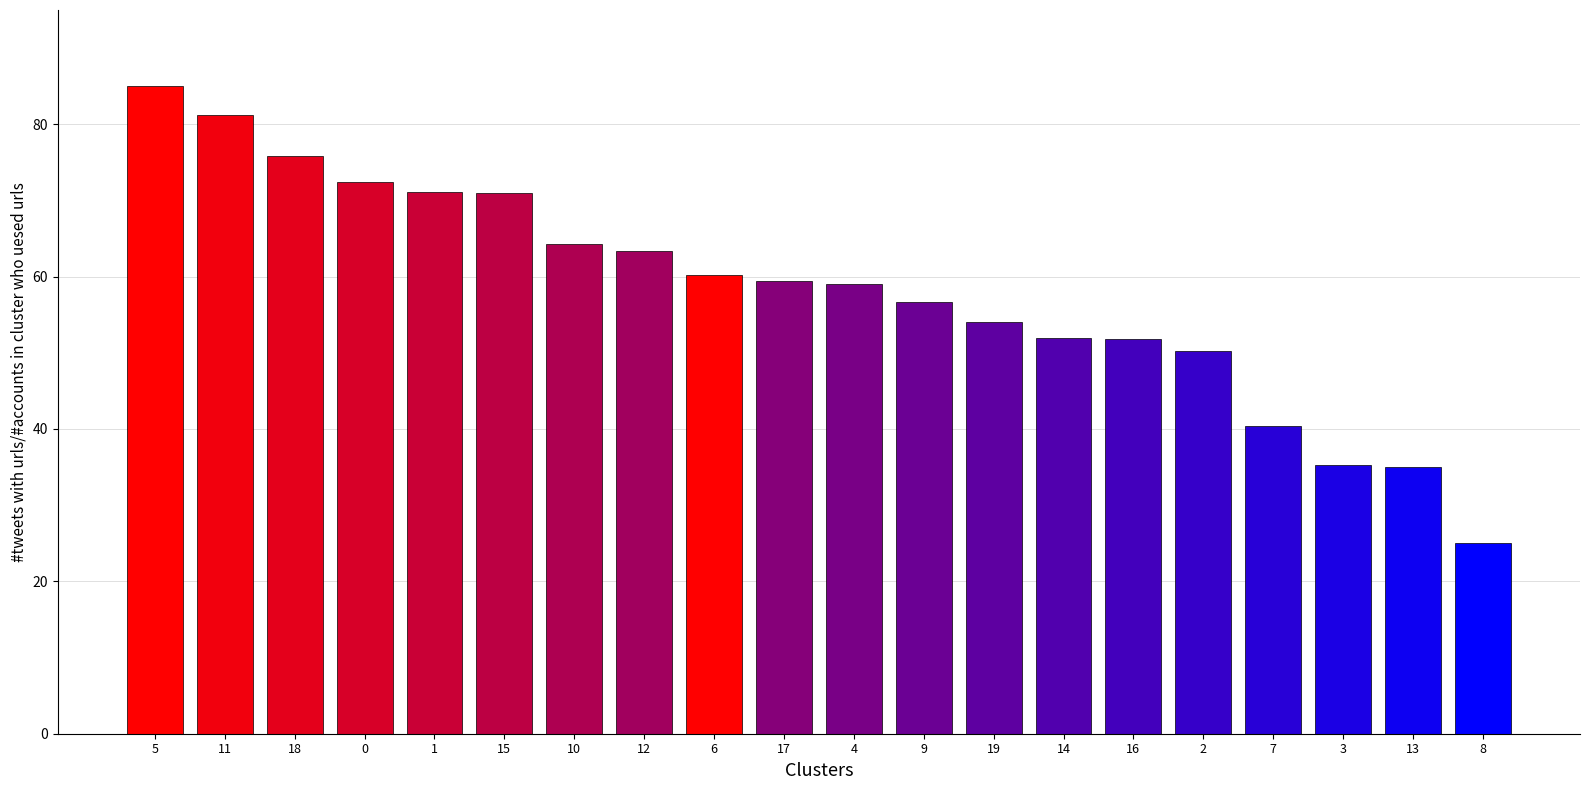

Which has a higher value, 9 or 13?

9